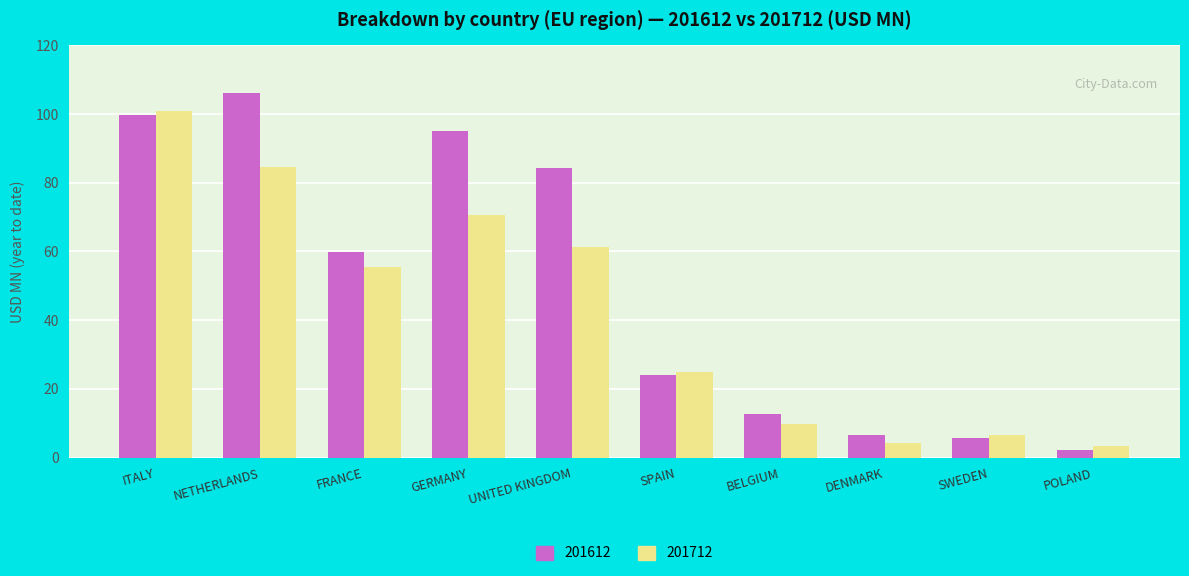

Reading right to left, transcribe all the data shown in this chart.

201612: 2.3	5.8	6.5	12.8	23.9	84.2	95.1	59.7	106.0	99.6
201712: 3.3	6.5	4.3	9.6	25.0	61.4	70.7	55.5	84.6	100.8